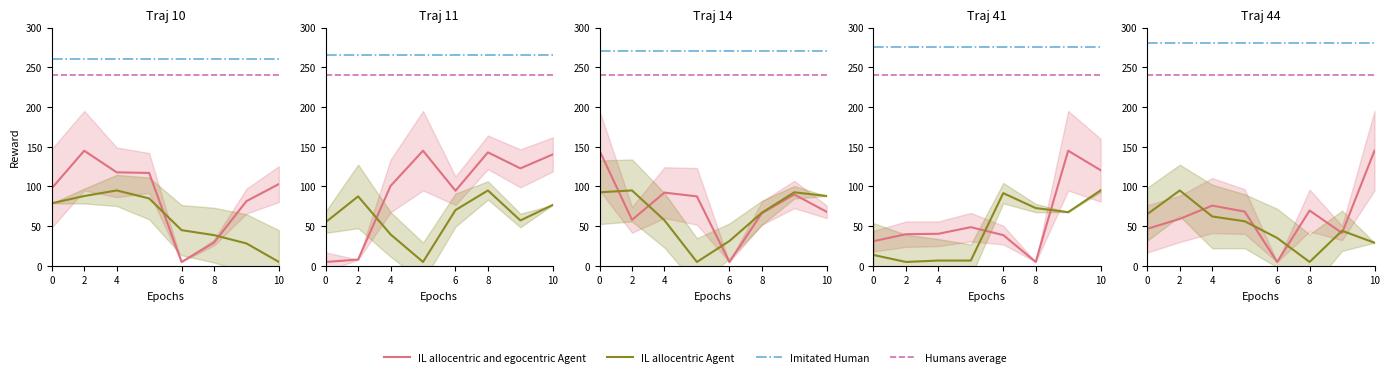

At how many categories does at least one series exceed 217?

8